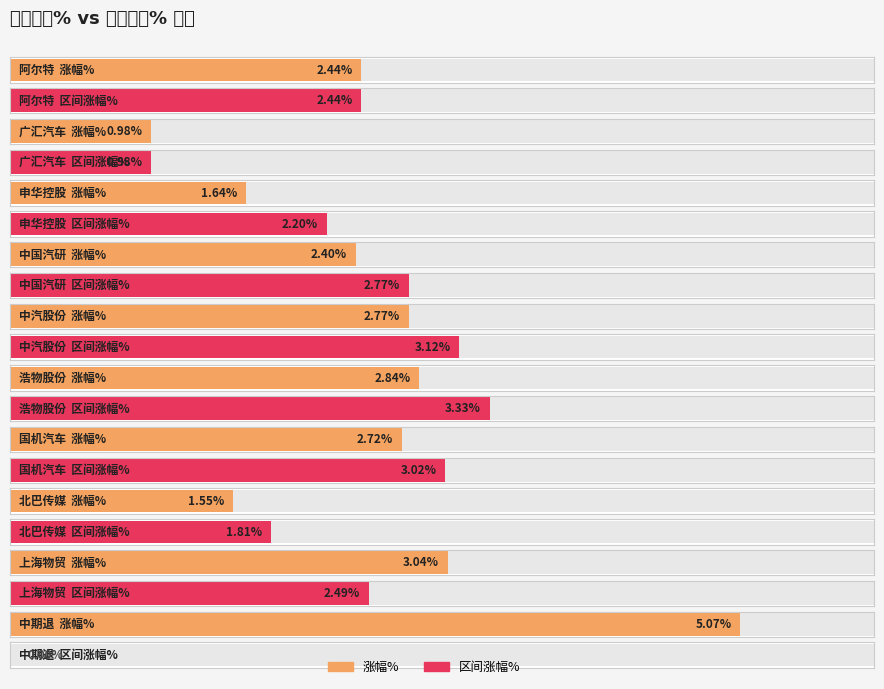

Reading left to right, list all the values displayed in this chart.

涨幅%: 阿尔特=2.4	广汇汽车=1.0	申华控股=1.6	中国汽研=2.4	中汽股份=2.8	浩物股份=2.8	国机汽车=2.7	北巴传媒=1.6	上海物贸=3.0	中期退=5.1
区间涨幅%: 阿尔特=2.4	广汇汽车=1.0	申华控股=2.2	中国汽研=2.8	中汽股份=3.1	浩物股份=3.3	国机汽车=3.0	北巴传媒=1.8	上海物贸=2.5	中期退=0.0